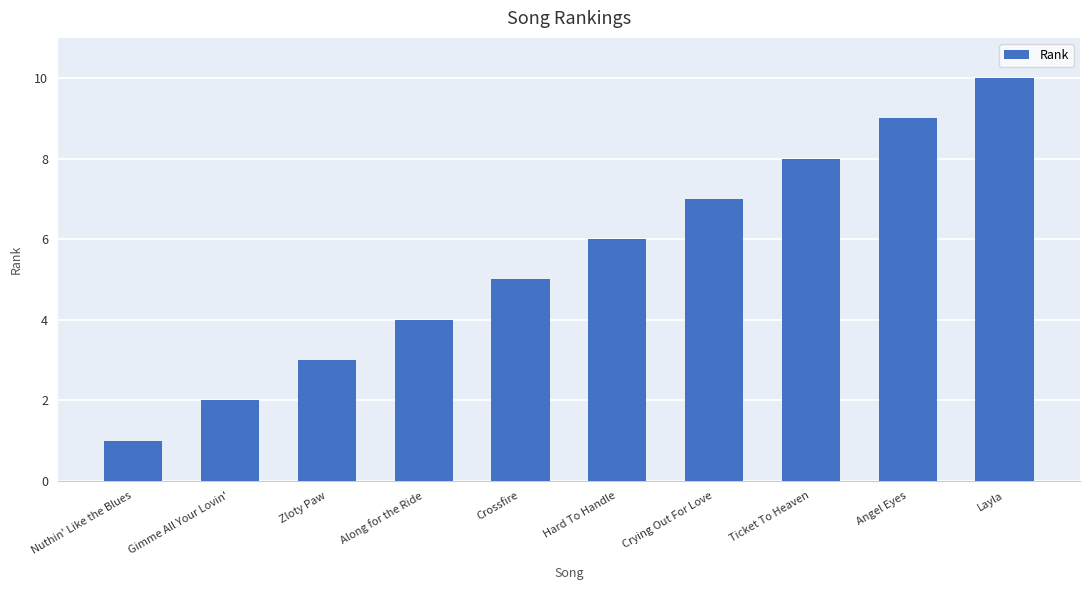

Approximately how many times larger is the value at Angel Eyes compared to Nuthin' Like the Blues?

9.0